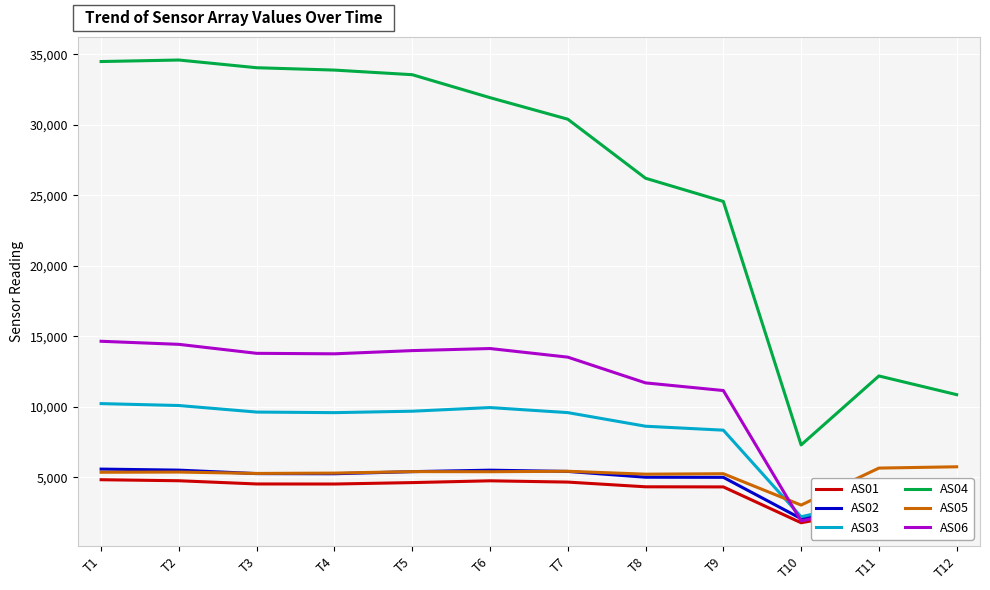

True or false: AS03 and AS04 cross at least once.

False